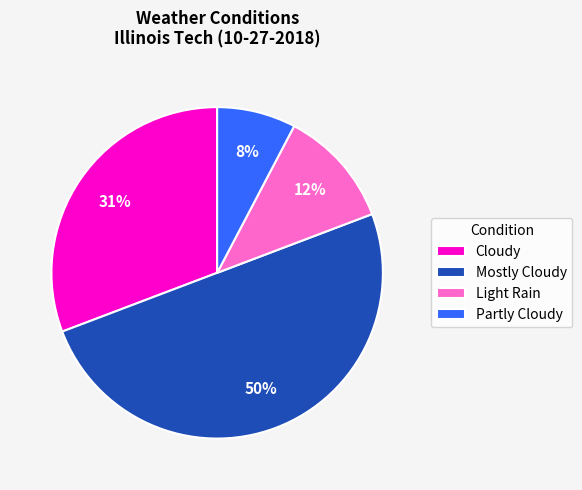

Which category has the smallest portion of the pie?

Partly Cloudy